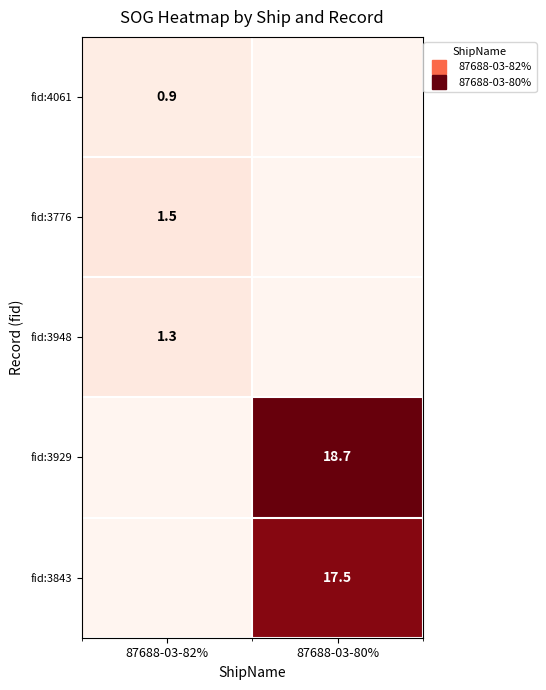

What is the sum of the fid:3929 values at 87688-03-80% and 87688-03-82%?

18.7